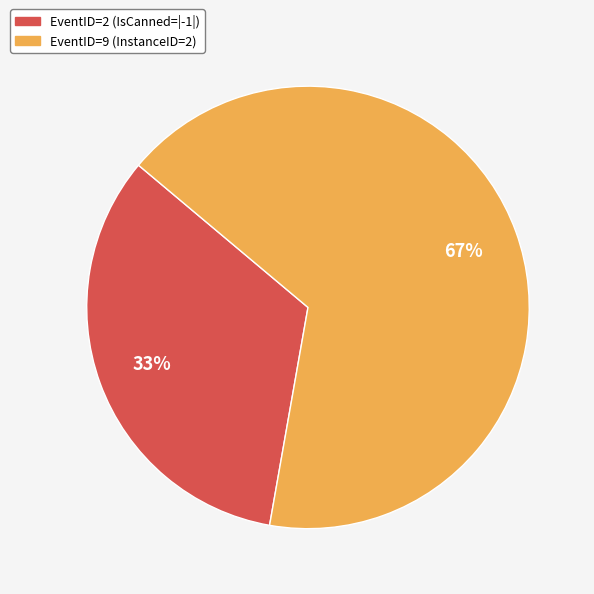

To the nearest percent, what is the combined percentage of EventID=9 and EventID=2?

100%